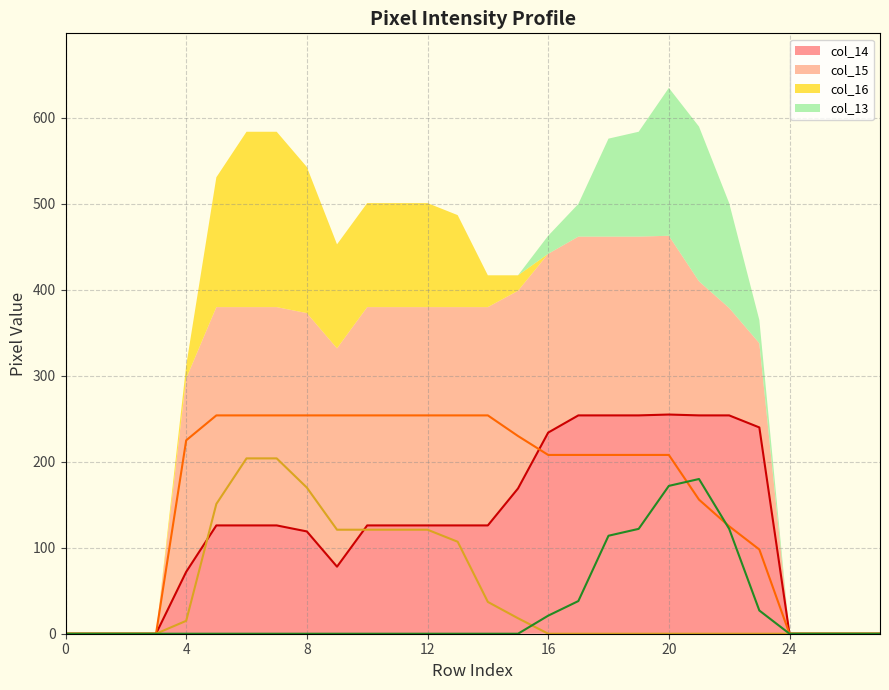

At which category is the sum across all series the highest?

20